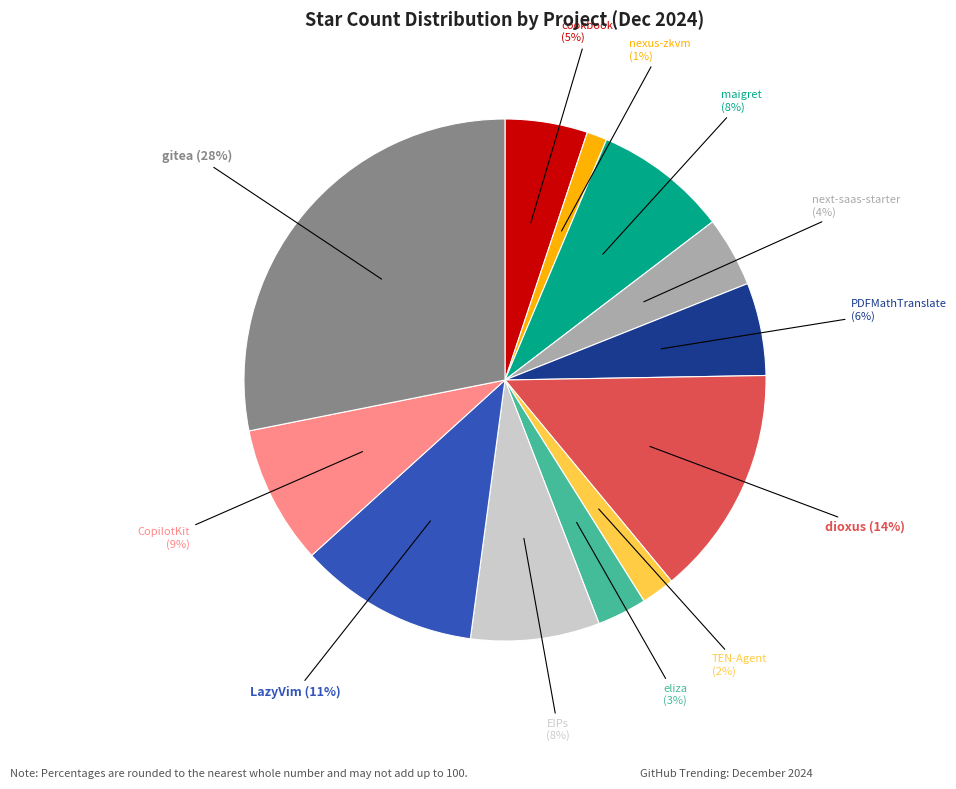

Is there a majority slice in this chart?

No